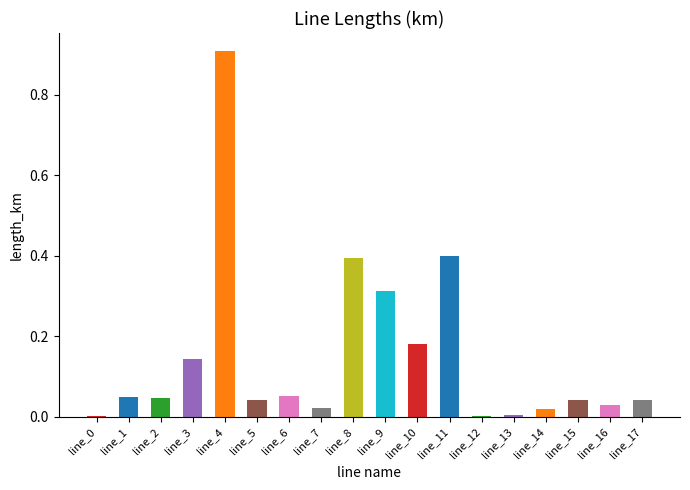

Reading left to right, extract all data points from this chart.

line_0=0.0	line_1=0.0	line_2=0.0	line_3=0.1	line_4=0.9	line_5=0.0	line_6=0.1	line_7=0.0	line_8=0.4	line_9=0.3	line_10=0.2	line_11=0.4	line_12=0.0	line_13=0.0	line_14=0.0	line_15=0.0	line_16=0.0	line_17=0.0